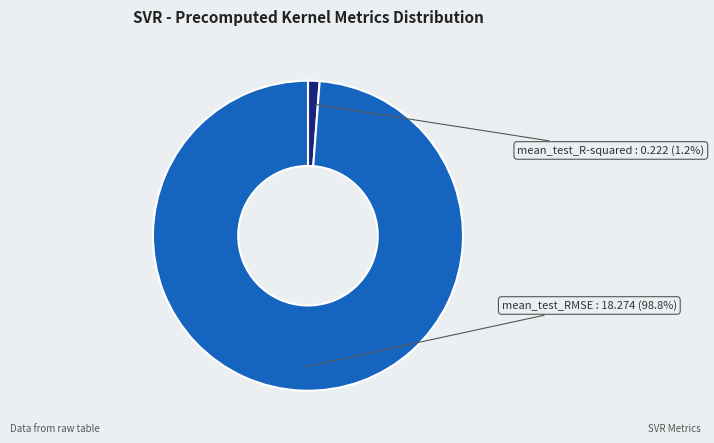

Rank the categories by value from highest to lowest.

mean_test_RMSE, mean_test_R-squared